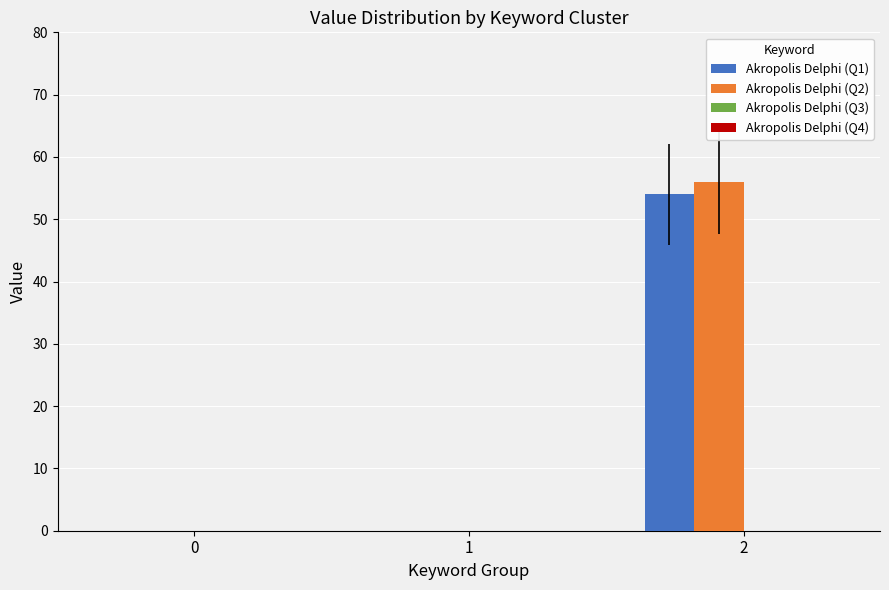

Reading left to right, list all the values displayed in this chart.

Akropolis Delphi (Q1): 0=0	1=0	2=54
Akropolis Delphi (Q2): 0=0	1=0	2=56